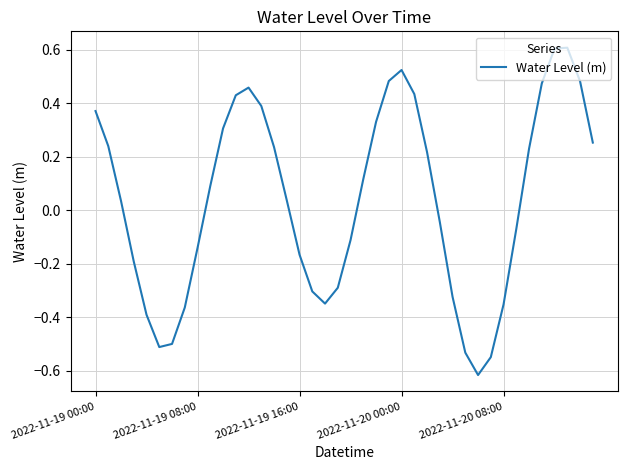

What is the difference between the maximum and minimum values?

1.2